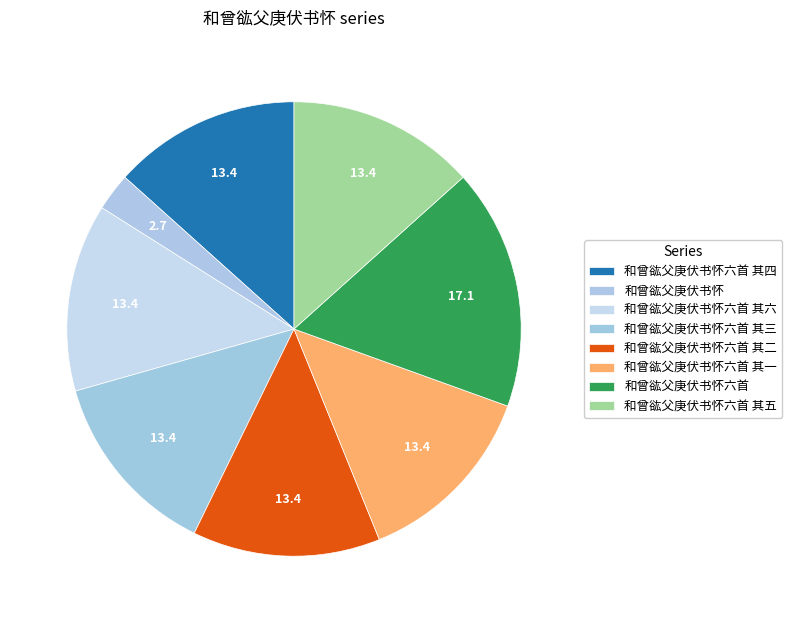

How many slices are in this pie chart?

8